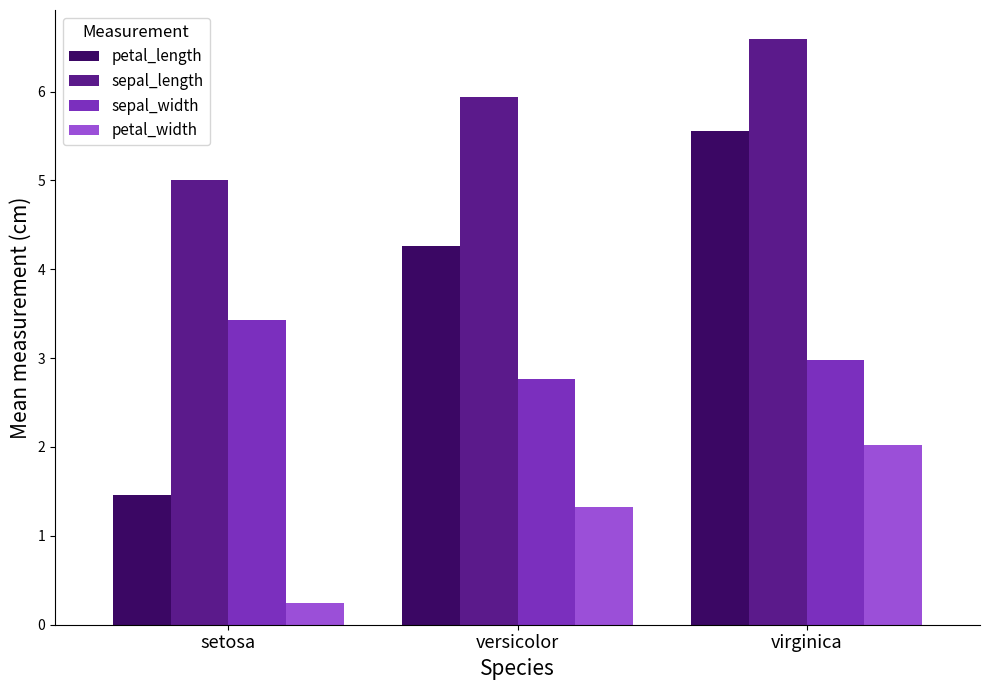

True or false: sepal_width has a value of 5.2 at virginica.

False